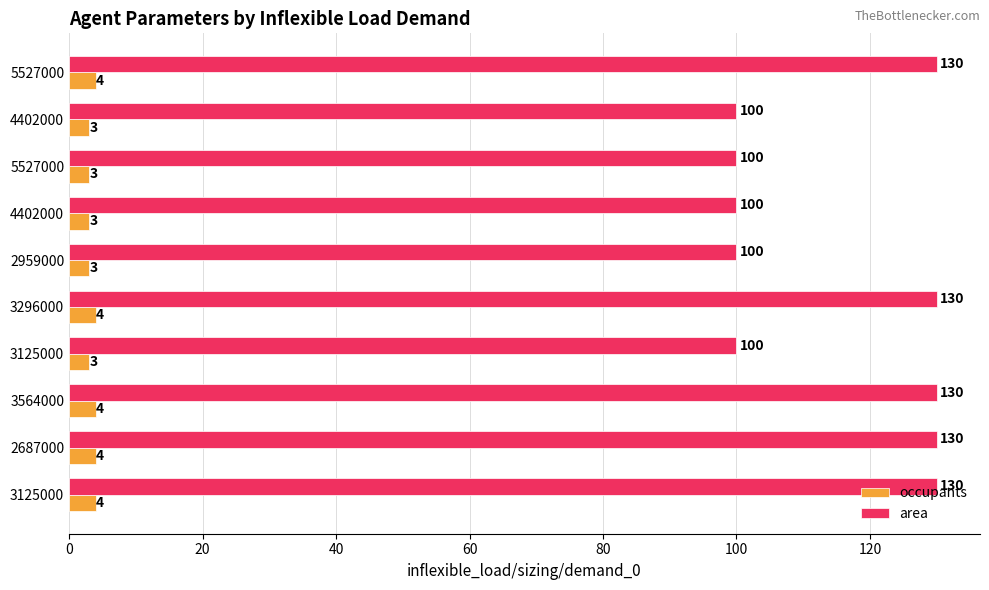

Count the occupants values in the range 3 to 4.

10